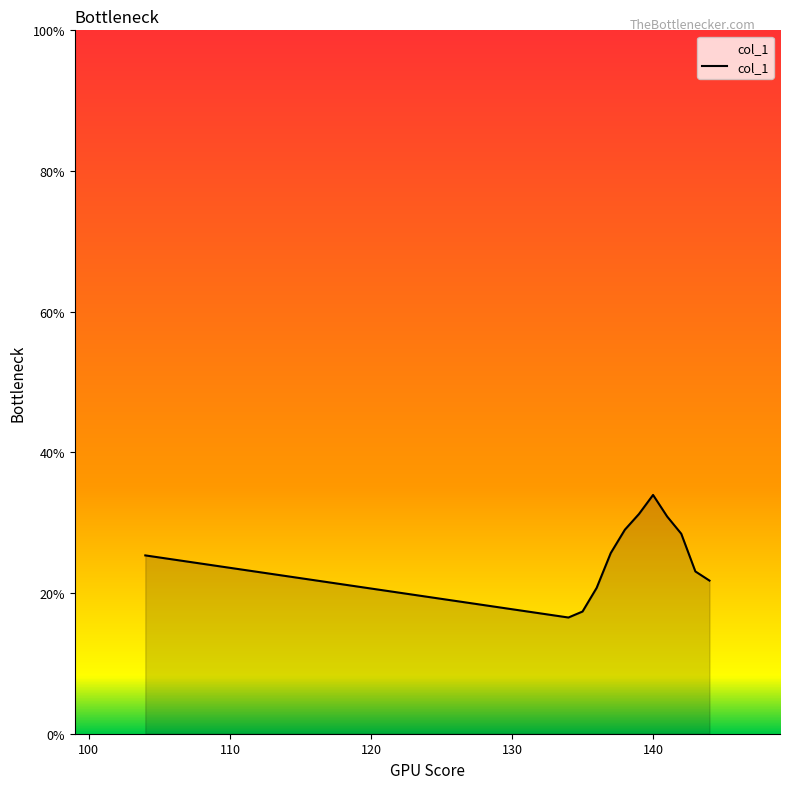

What is the difference between the maximum and minimum values?

17.4